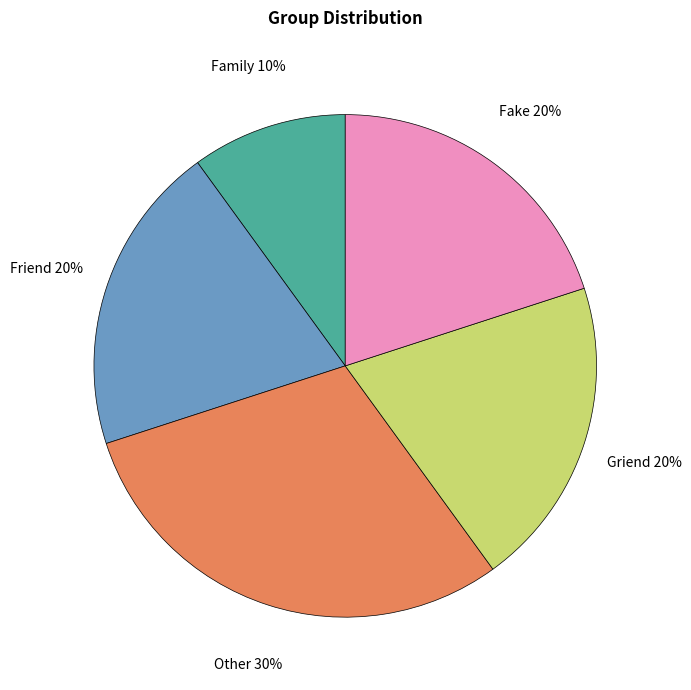

To the nearest percent, what is the average slice percentage?

20%